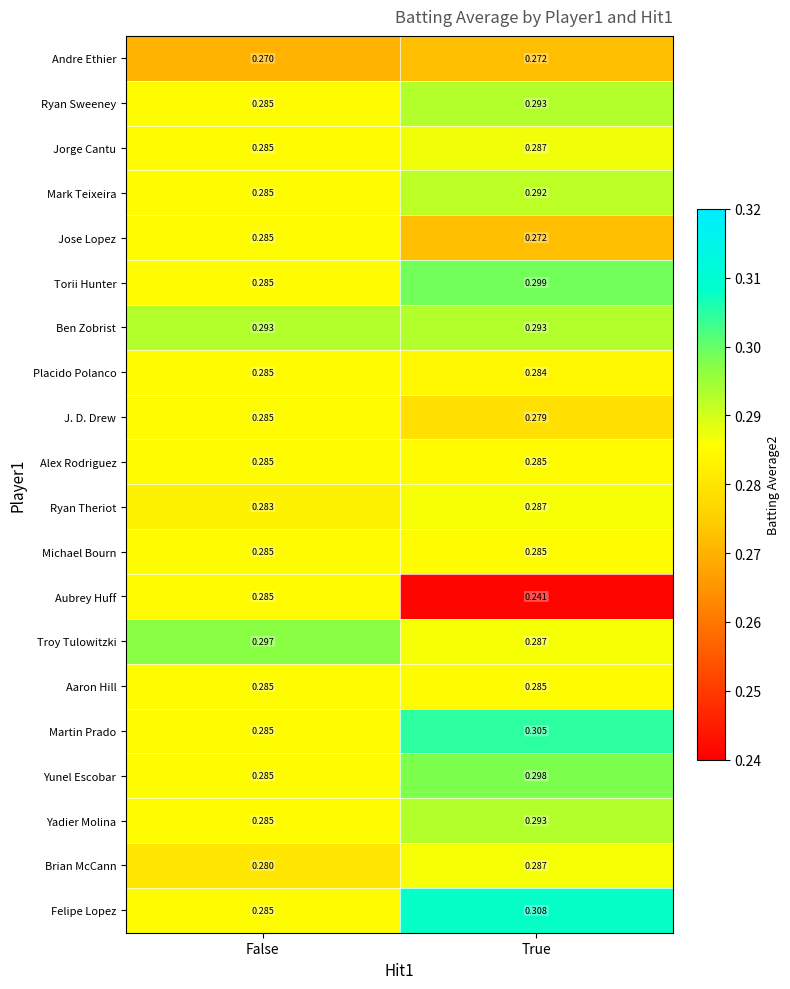

At which category is the sum across all series the highest?

True